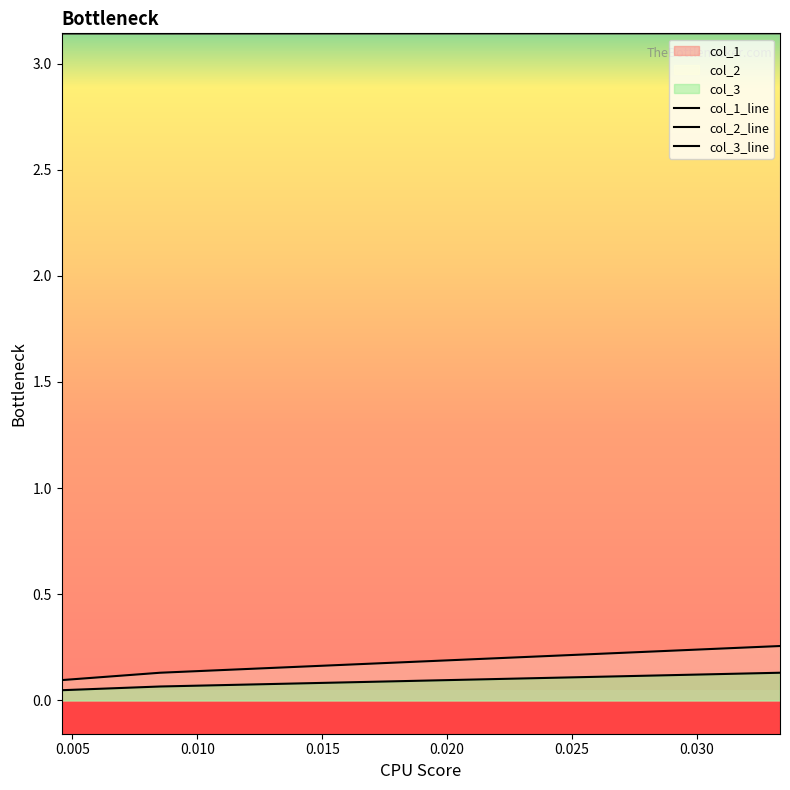

Is the value of col_1 at 0.000 greater than the value of col_3 at 0.005?

Yes